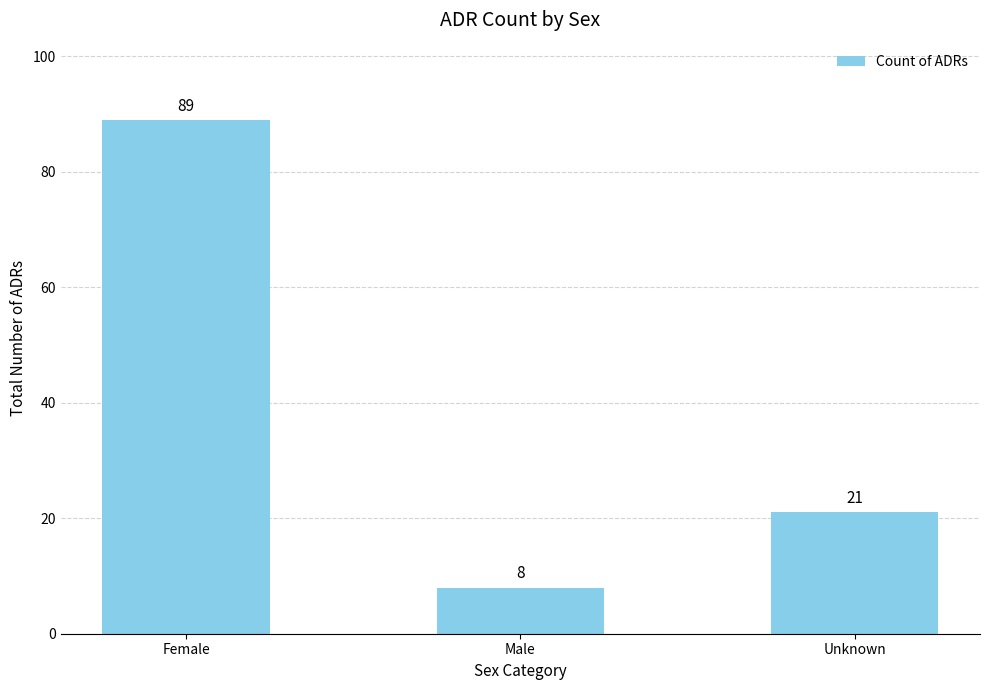

What is the ratio of the value at Male to the value at Unknown?

0.4